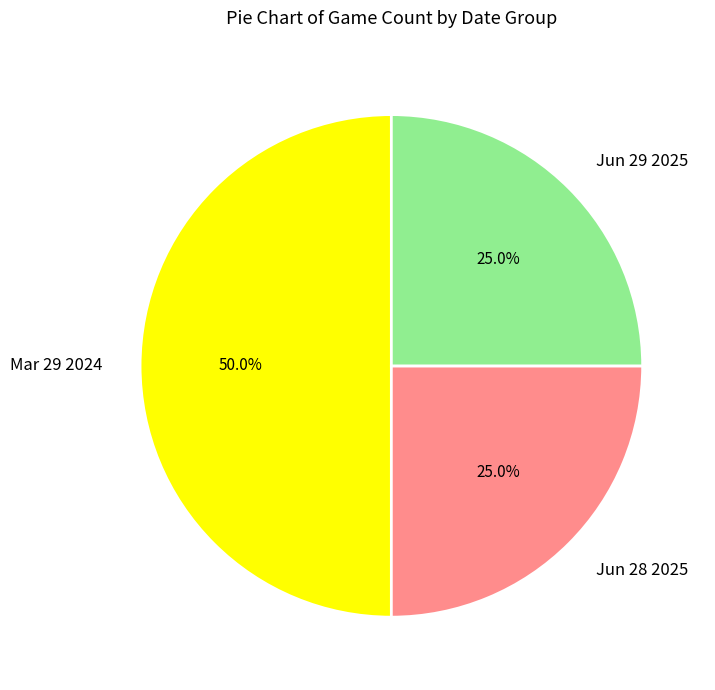

What is the largest slice in the pie chart?

Mar 29 2024